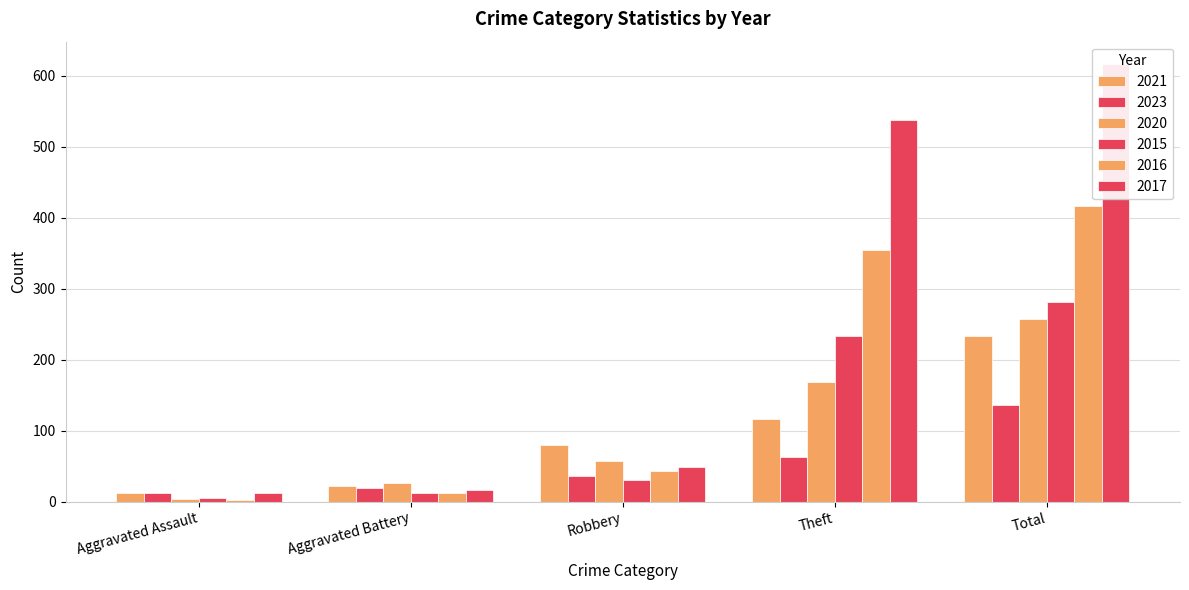

Is the value of 2016 at Robbery greater than the value of 2021 at Total?

No